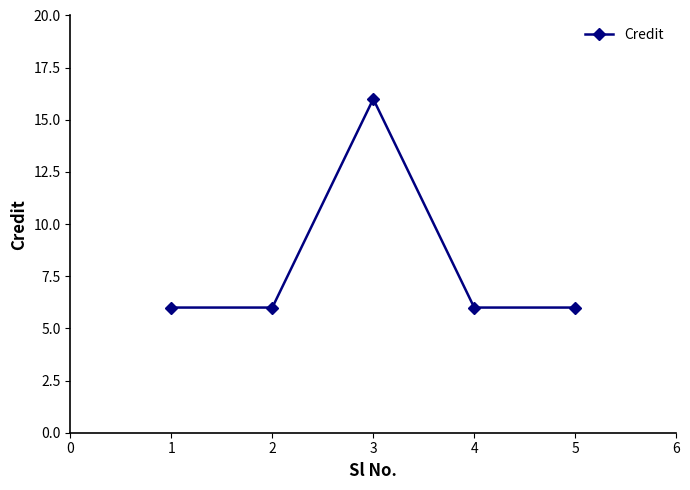

Is this an area chart (filled region under the line)?

No